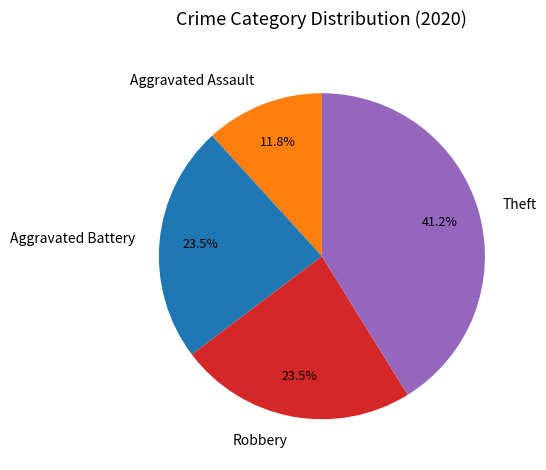

Combined, what portion of the pie is Robbery and Theft?

64.7%